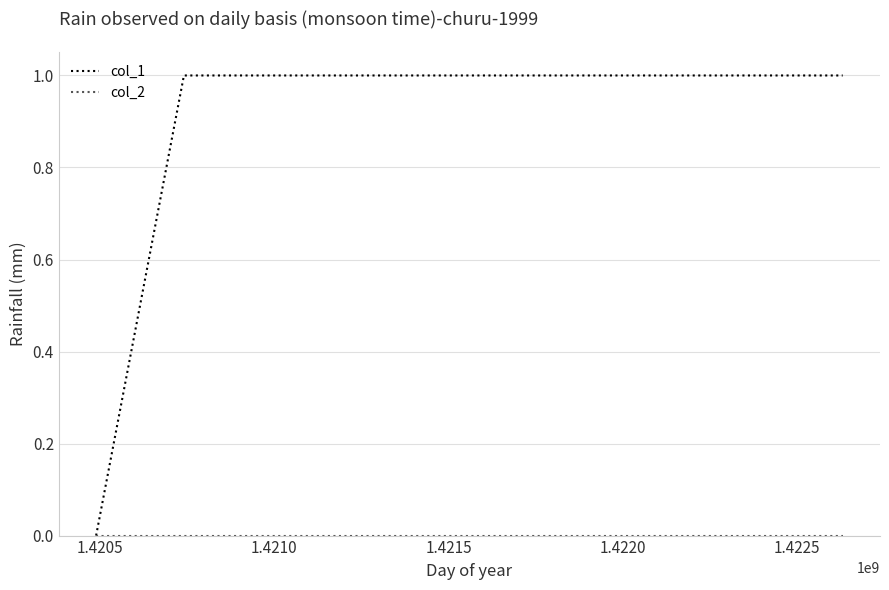

Count the col_1 values in the range 0 to 1.

3